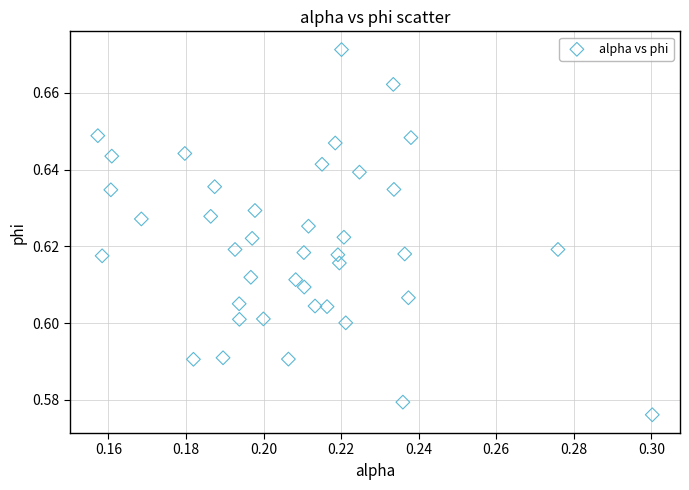

How many points are shown in the scatter plot?

40